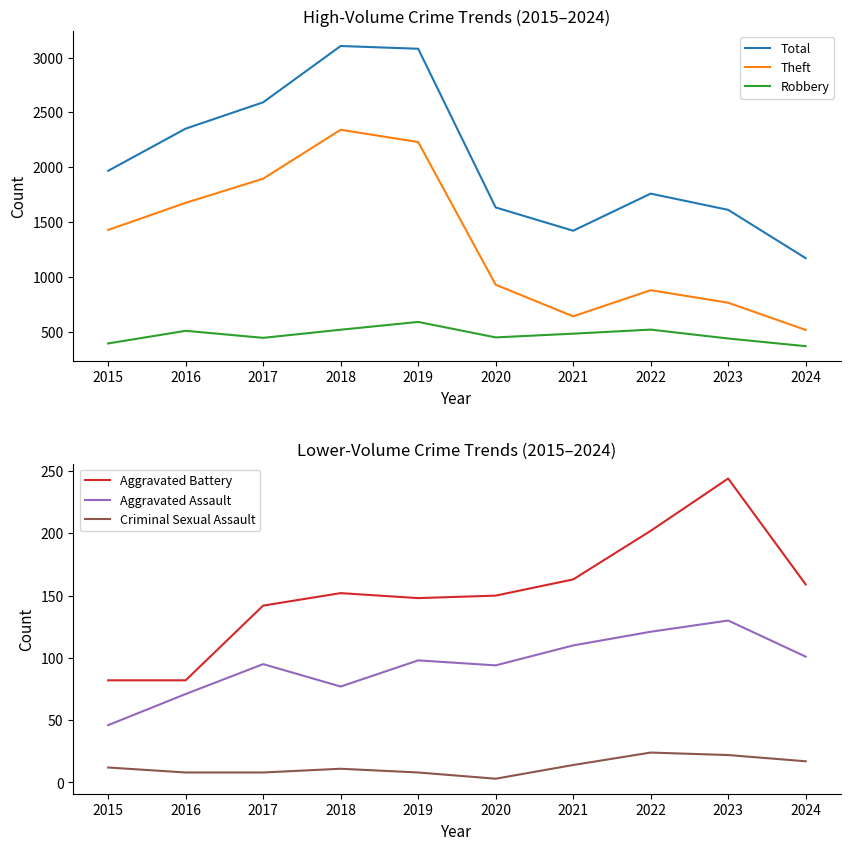

What is the value of the Aggravated Assault point at the 2nd from the left?

71